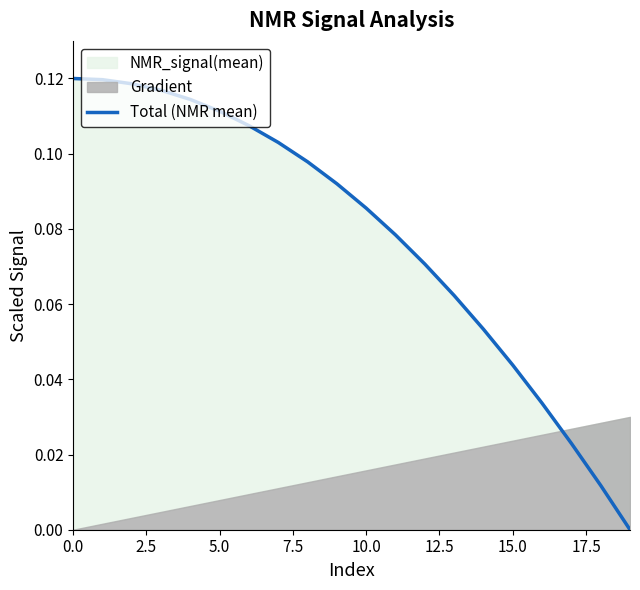

Count the number of values greater than 0.

19